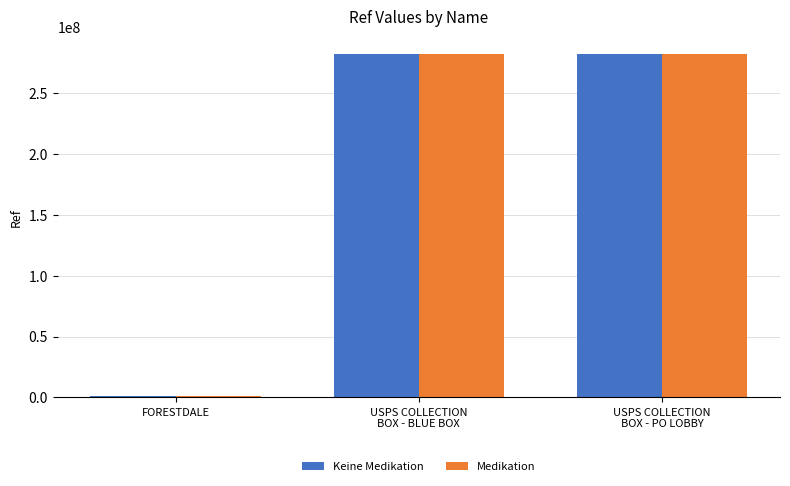

What is the sum of the Keine Medikation values at USPS COLLECTION
BOX - PO LOBBY and FORESTDALE?

283763704